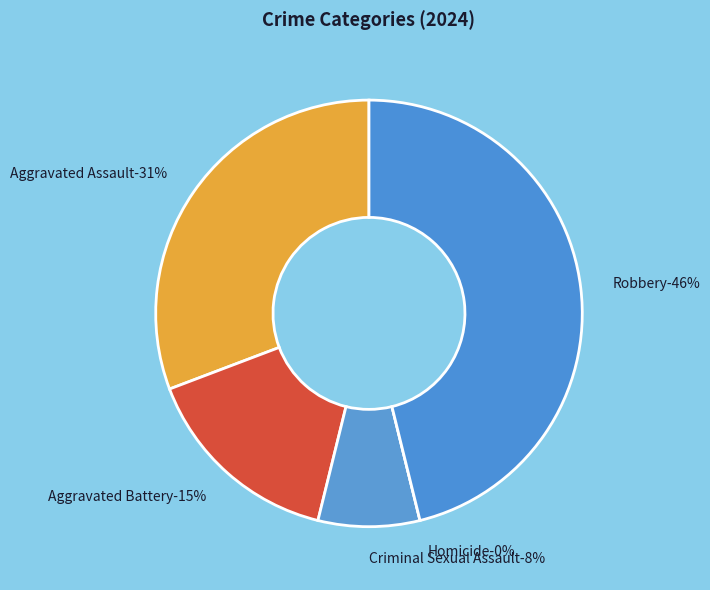

What percentage is the Aggravated Assault slice, to the nearest percent?

31%